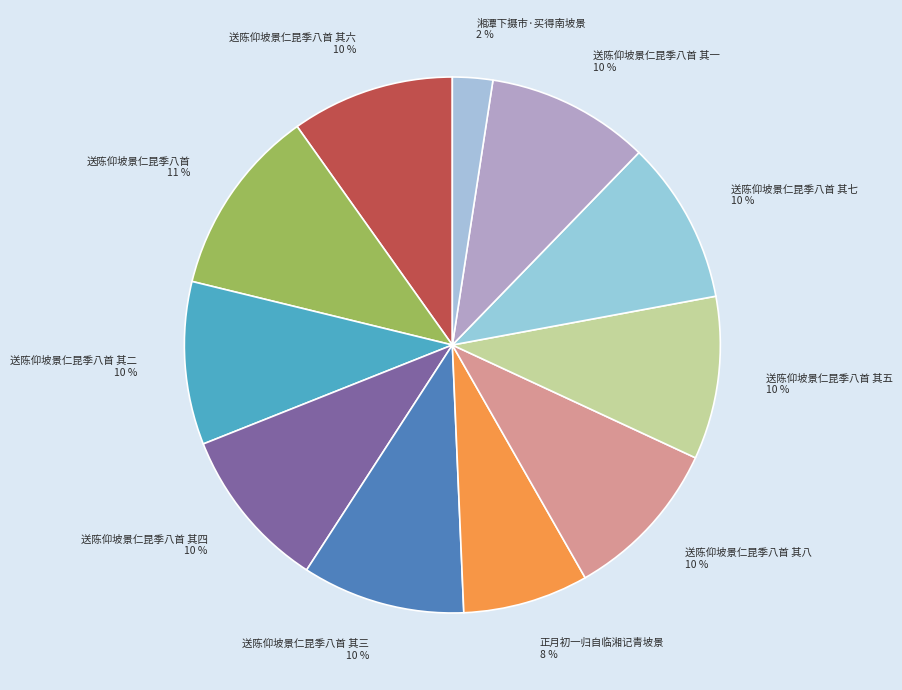

To the nearest percent, what portion does 送陈仰坡景仁昆季八首 其二 represent?

10%